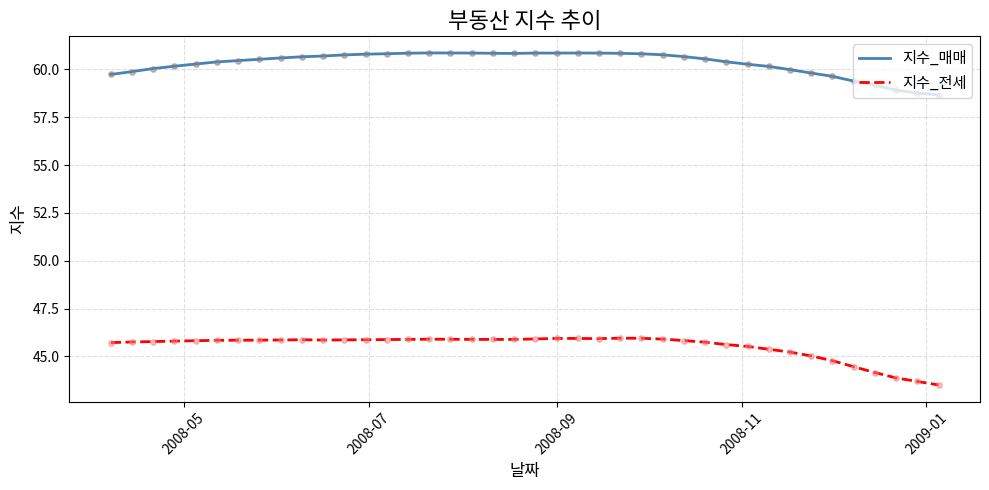

Which series has the largest total across all categories?

지수_매매